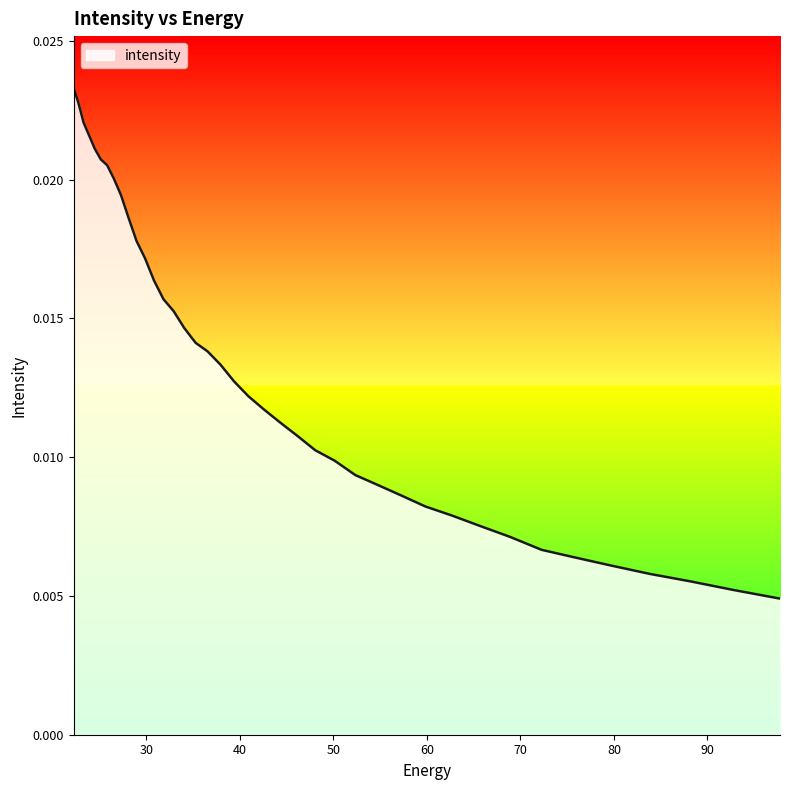

How many lines are shown in the chart?

1